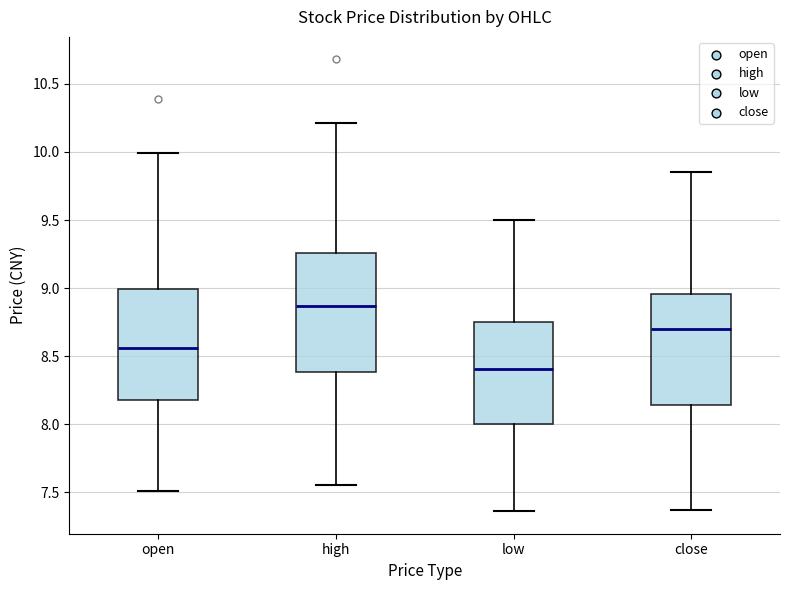

Which box has the lowest median line?

low